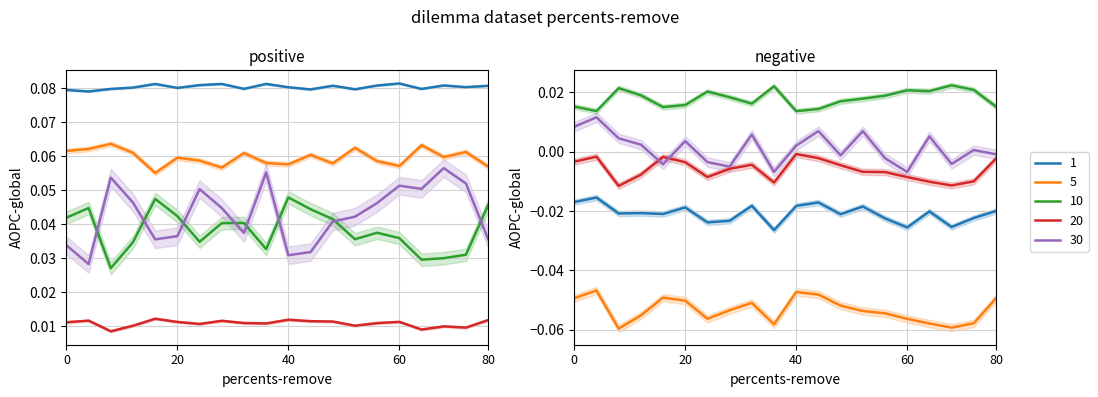

Which series has the widest spread of values?

30